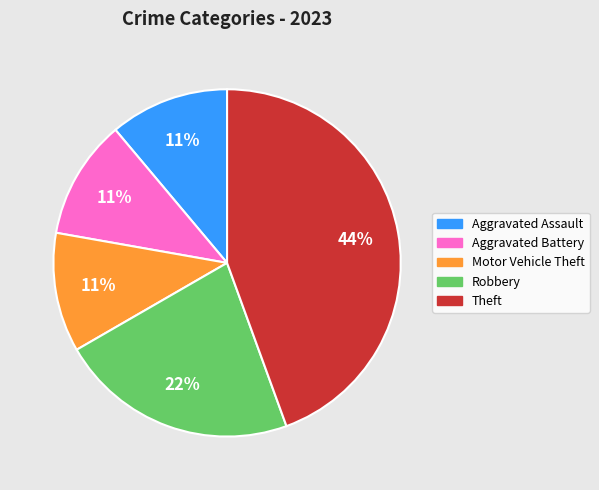

To the nearest percent, what is the average slice percentage?

20%